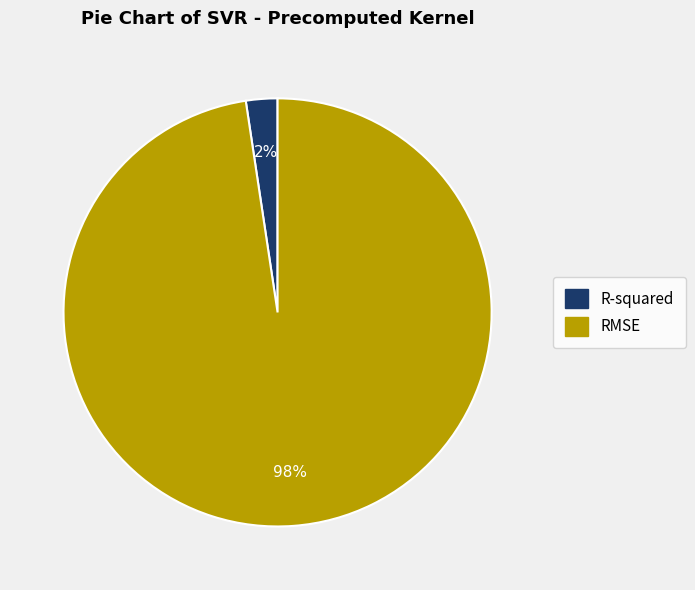

Rank the categories by value from lowest to highest.

R-squared, RMSE